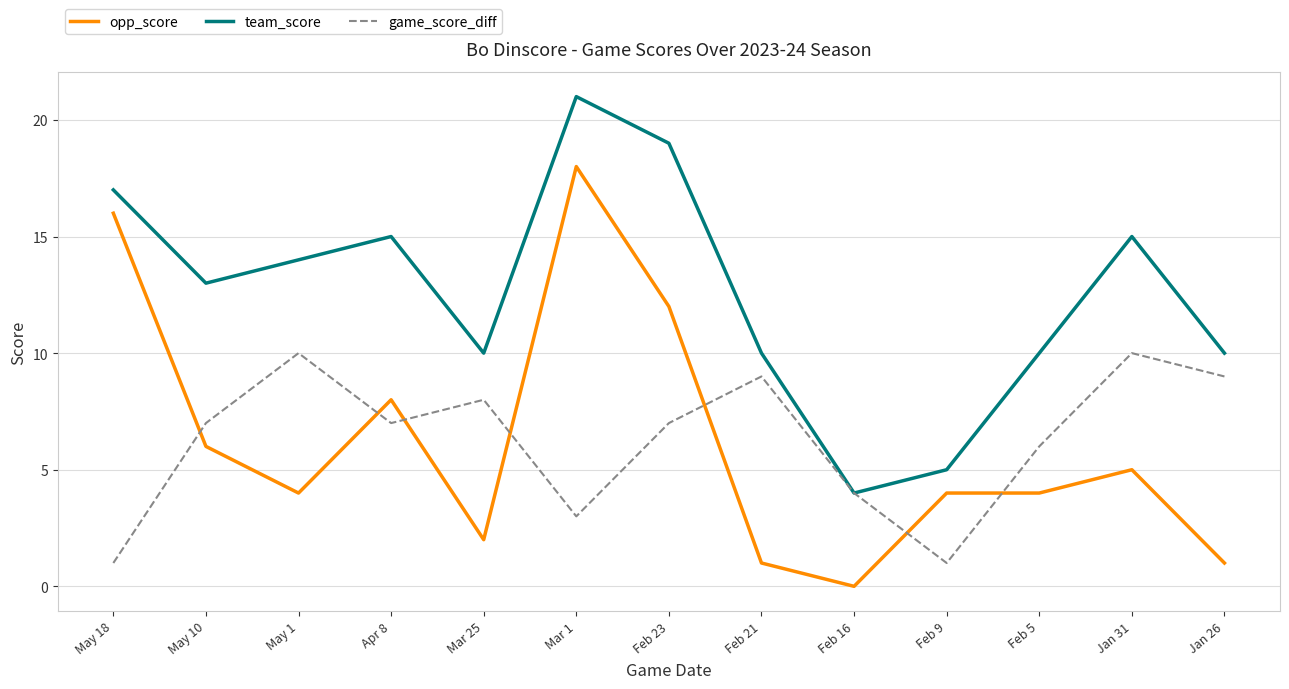

True or false: team_score and opp_score intersect in this chart.

False